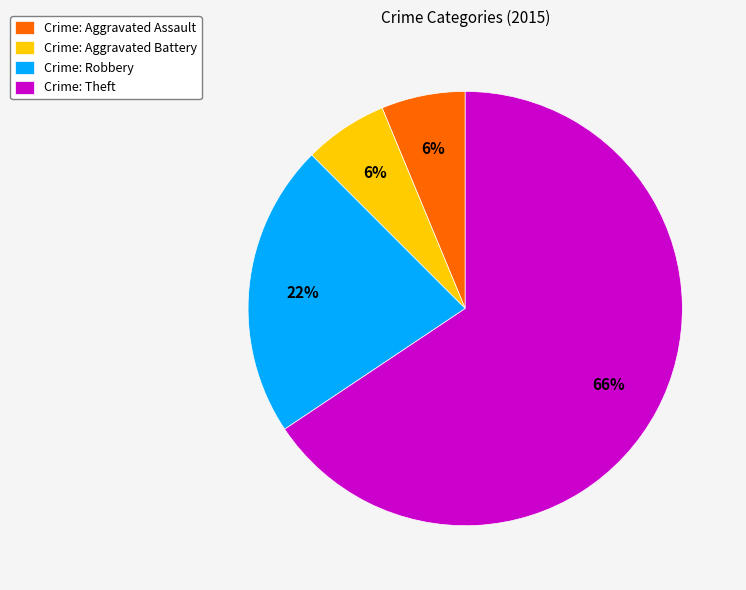

True or false: Crime: Aggravated Assault accounts for 17% of the total.

False